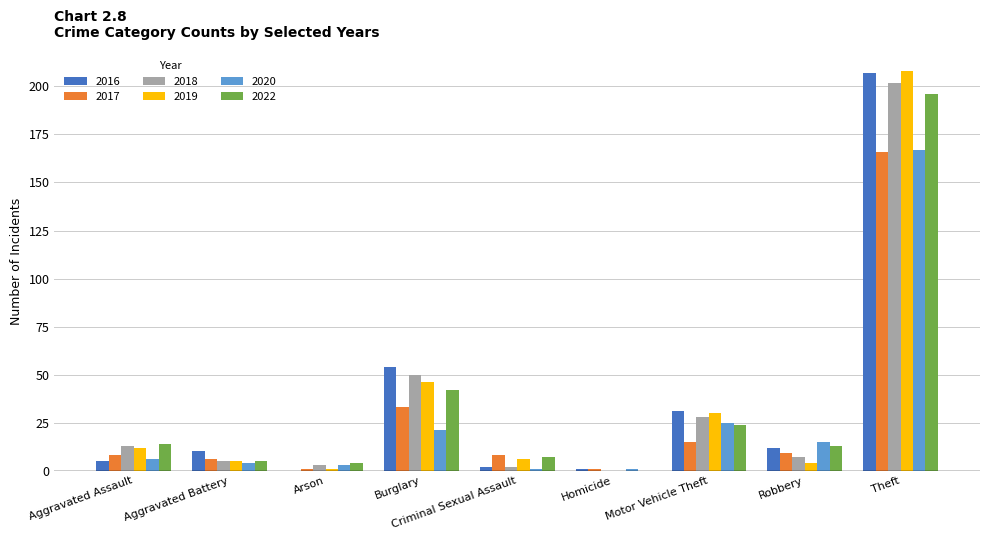

Read the 2019 value at Criminal Sexual Assault, to the nearest 10.

10